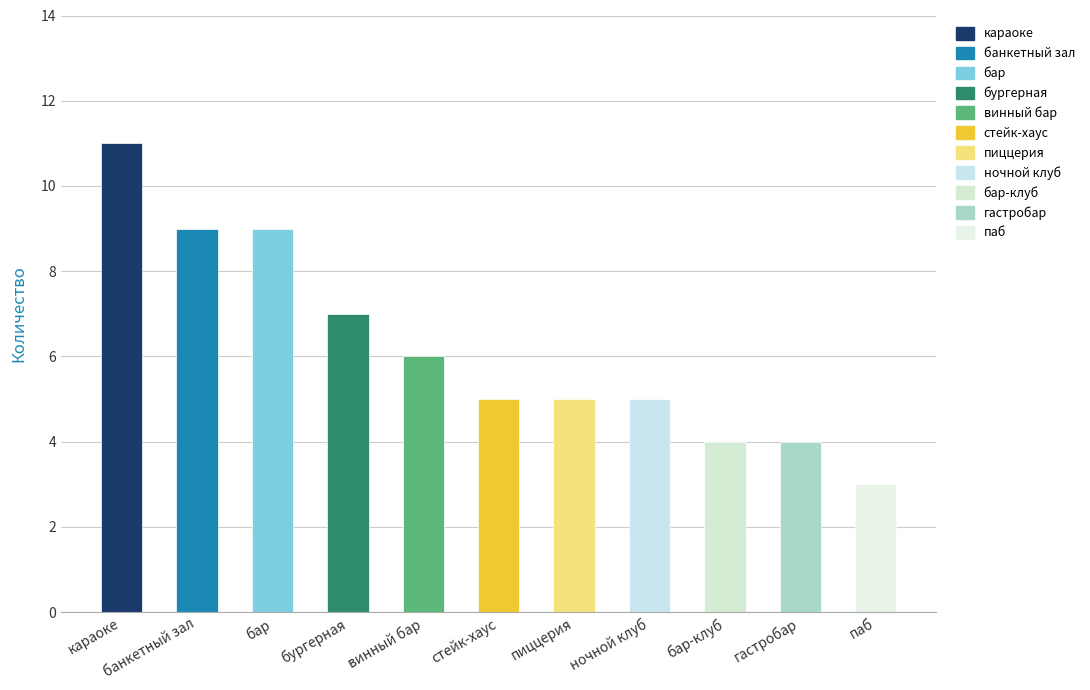

What is the change in value from бургерная to паб?

-4